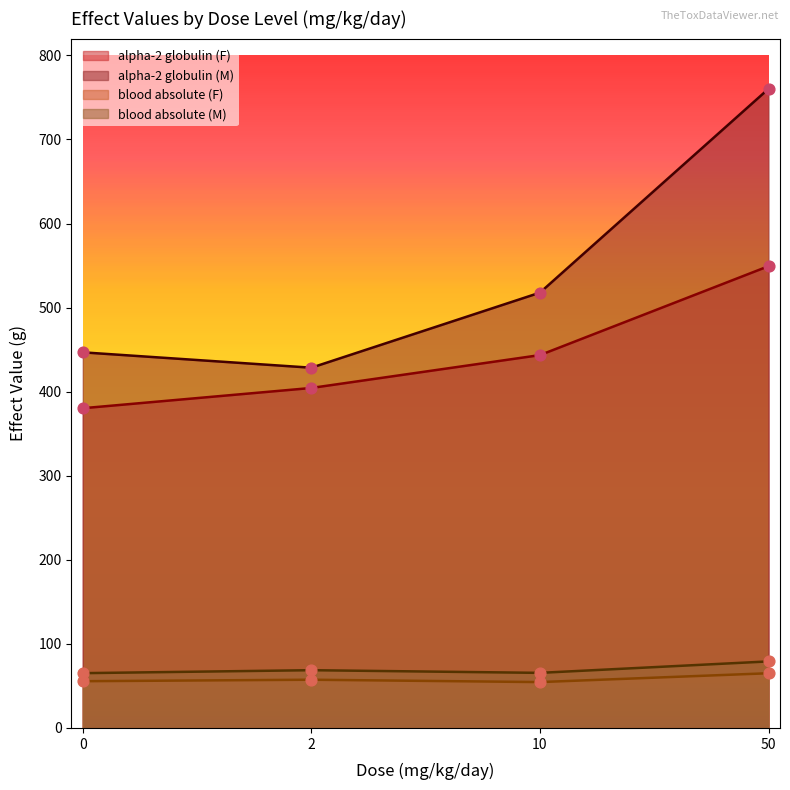

Is the value of alpha-2 globulin (M) at 10 greater than the value of blood absolute (F) at 50?

Yes